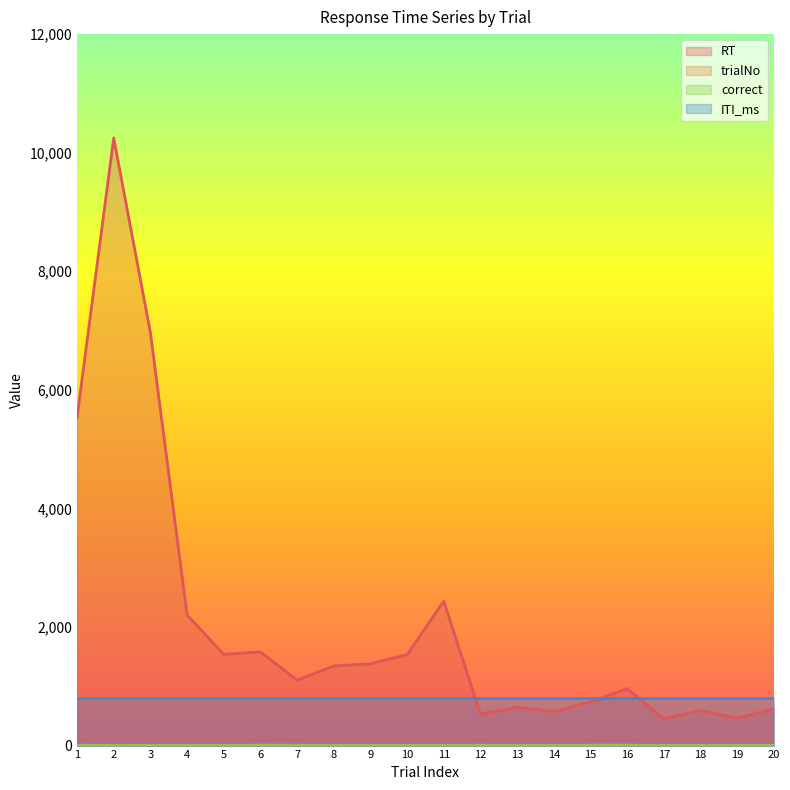

Is the value of correct at 13 greater than the value of trialNo at 8?

No